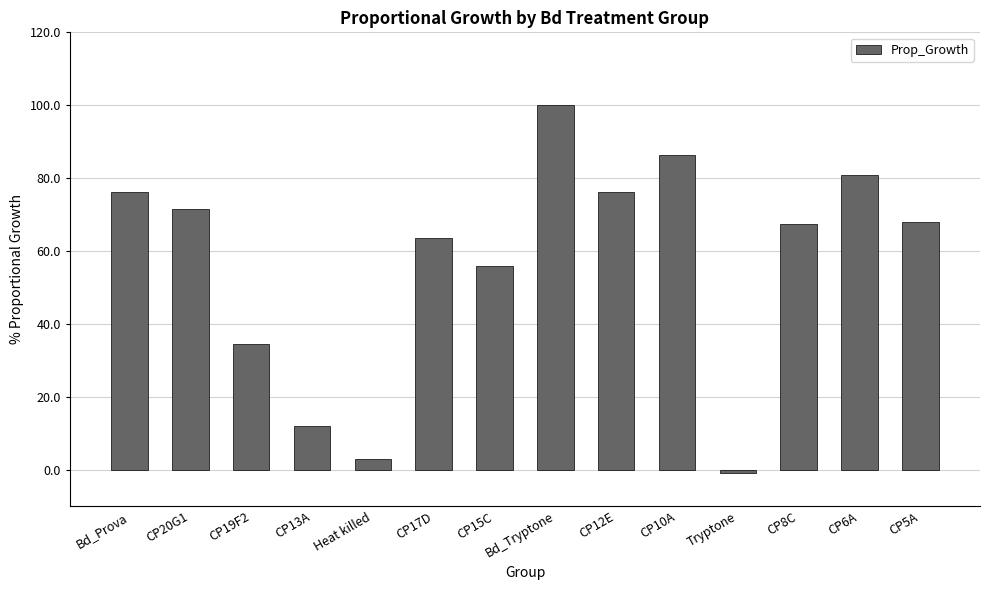

Between CP5A and CP19F2, which is larger?

CP5A